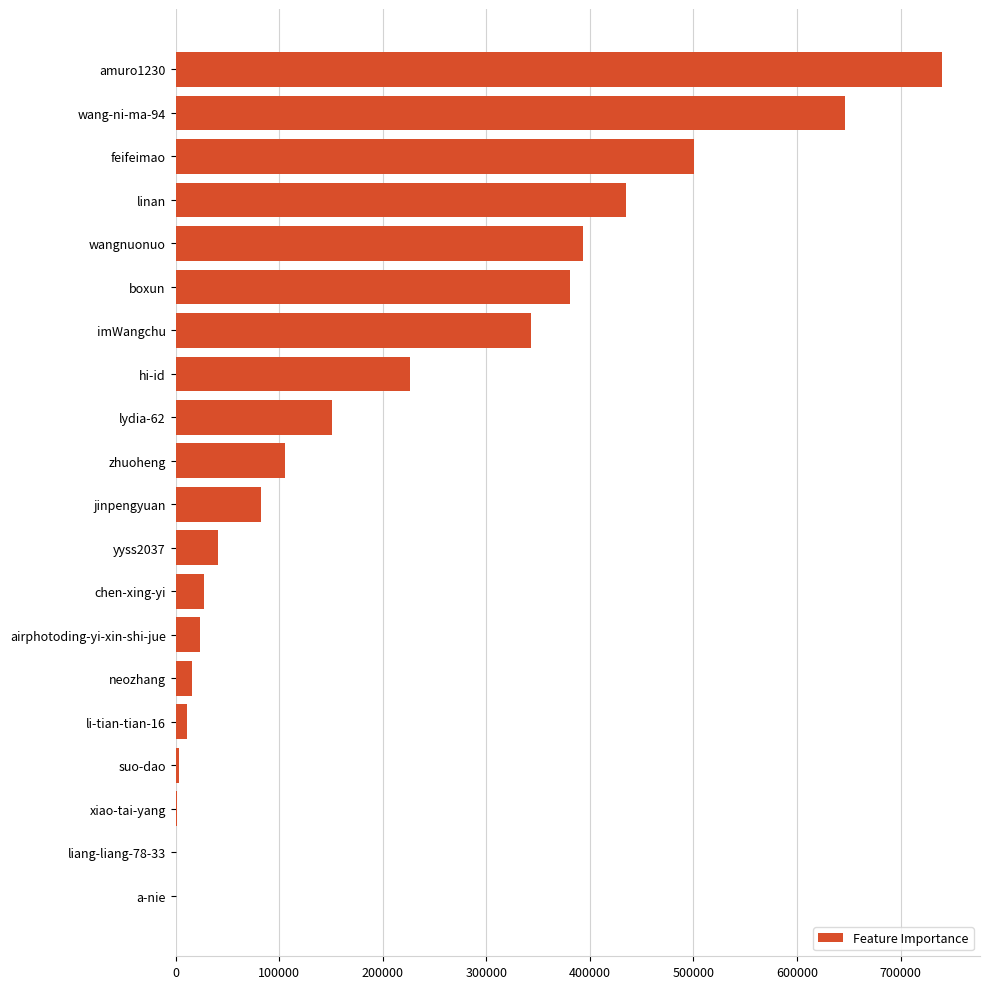

What is the ratio of the value at boxun to the value at wang-ni-ma-94?

0.6